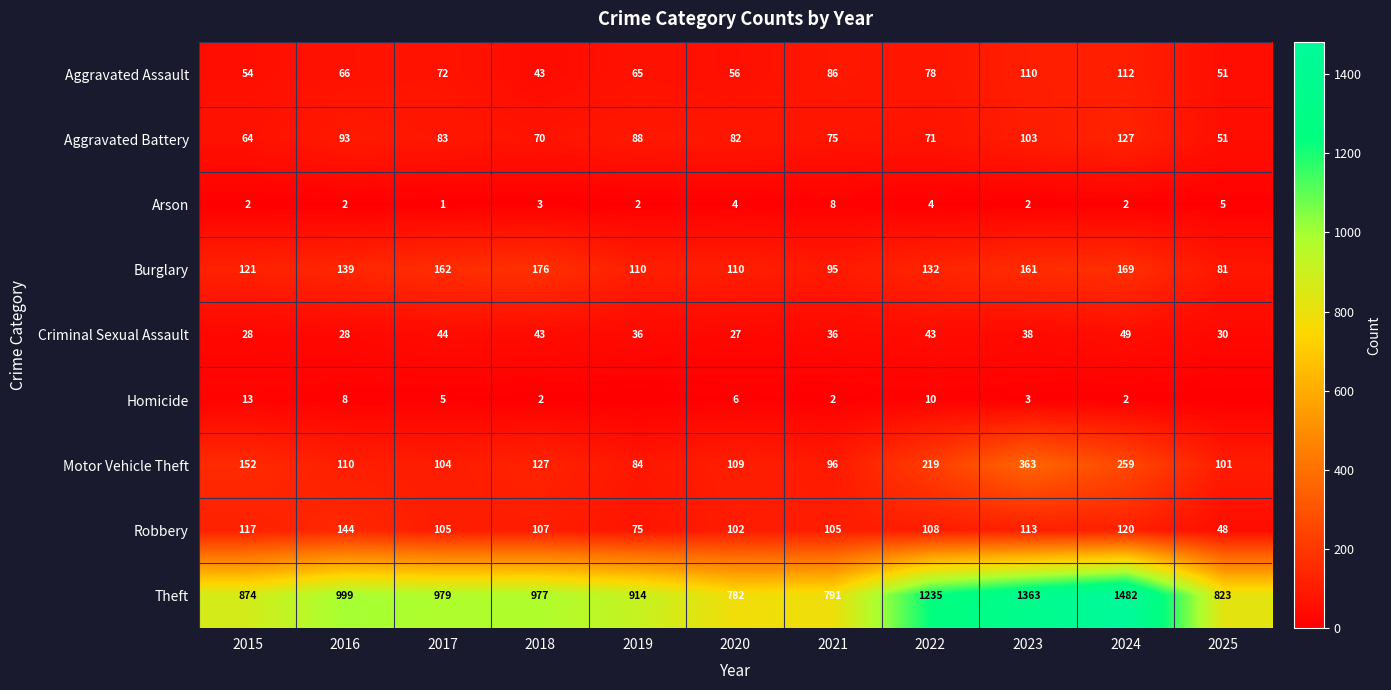

Which has a higher value, 2023 or 2021?

2023